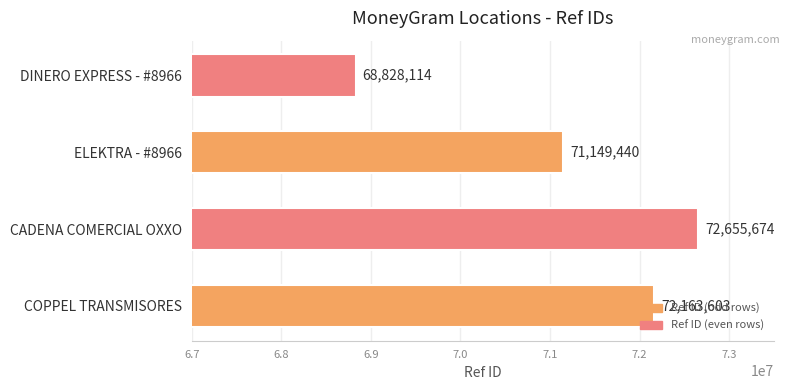

How many distinct data groups are displayed?

1